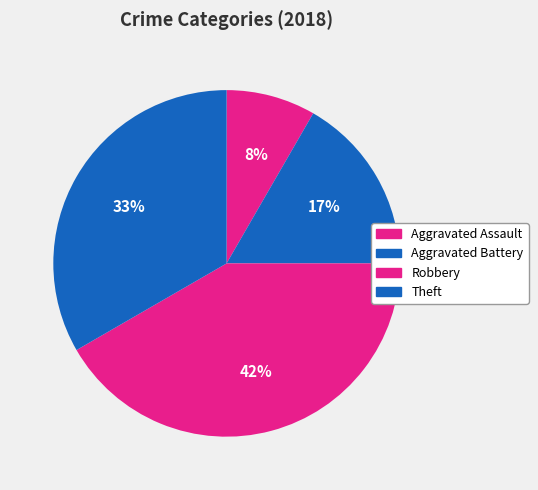

What percentage is the Robbery slice, to the nearest percent?

42%